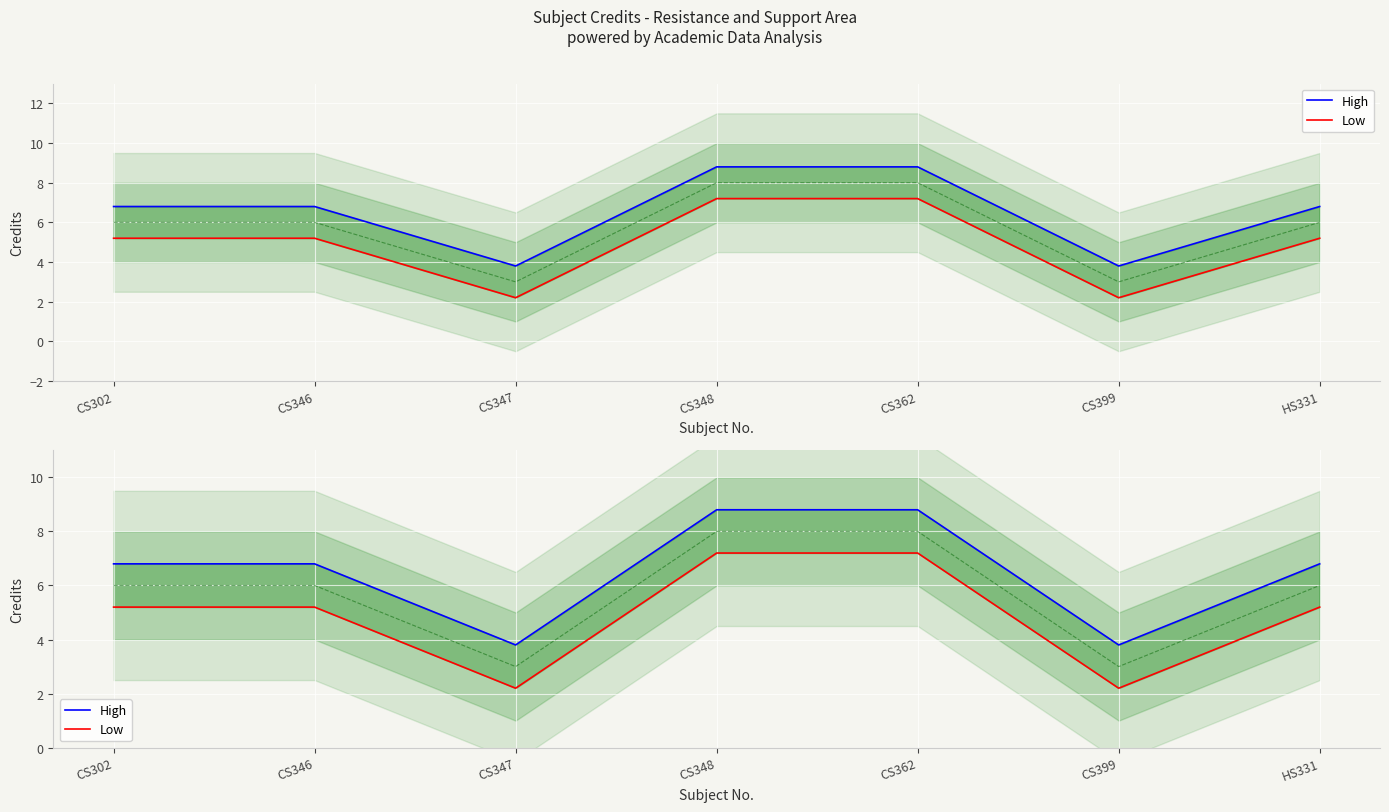

What is the value of the High point at the 2nd from the left?

6.8